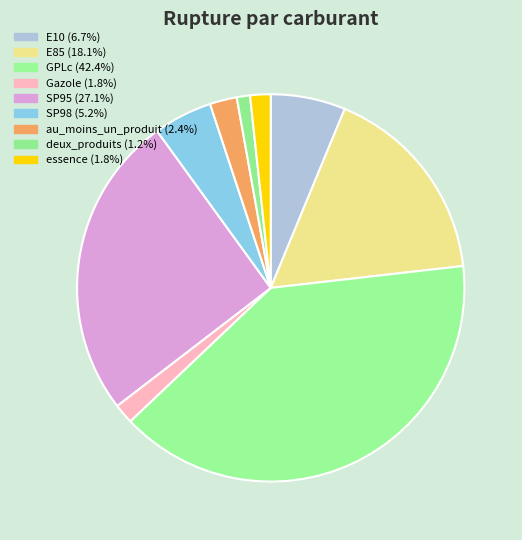

Is it true that SP95 is 25% of the pie?

True